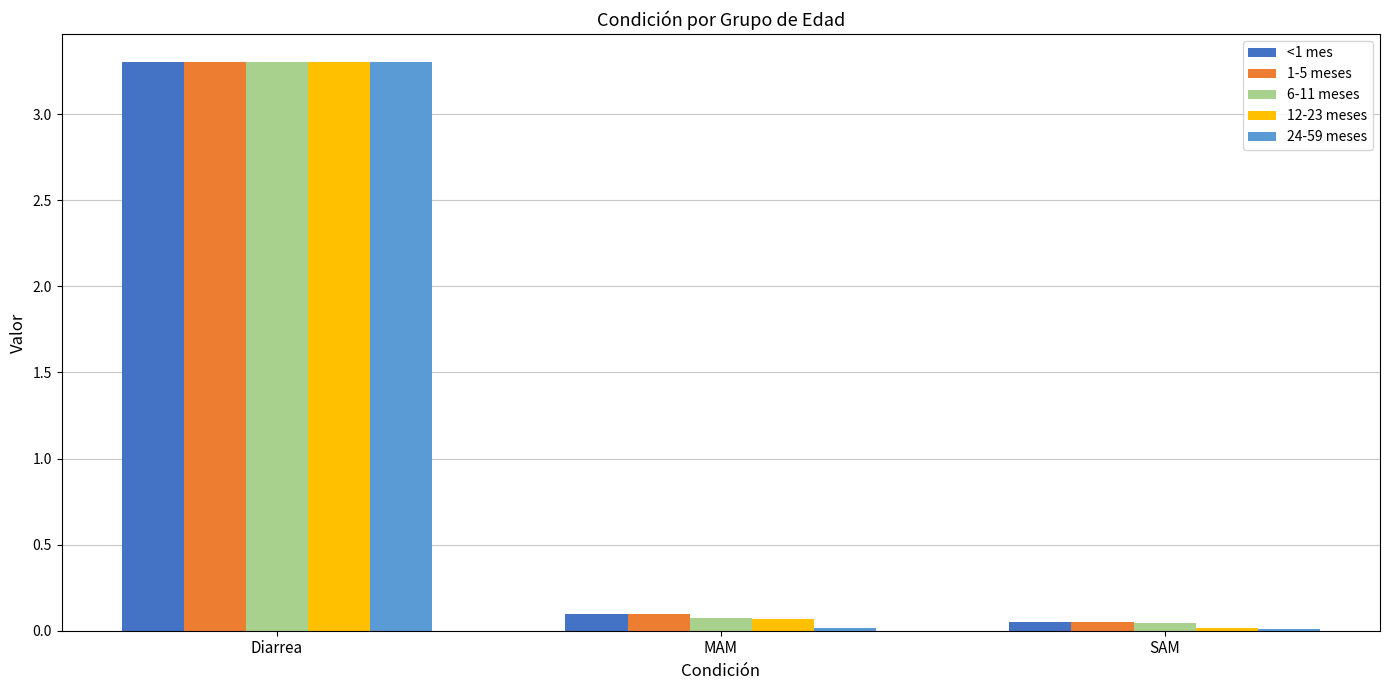

What is the sum of all 24-59 meses values?

3.3